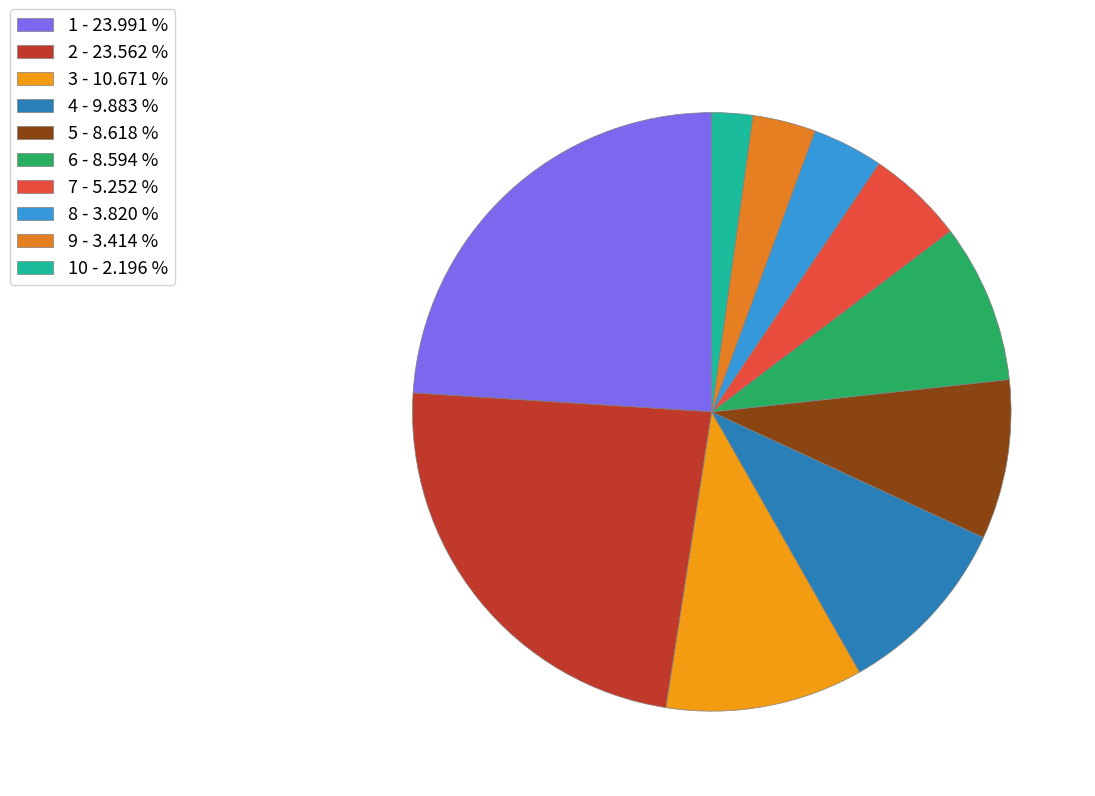

Which slice is the largest?

1